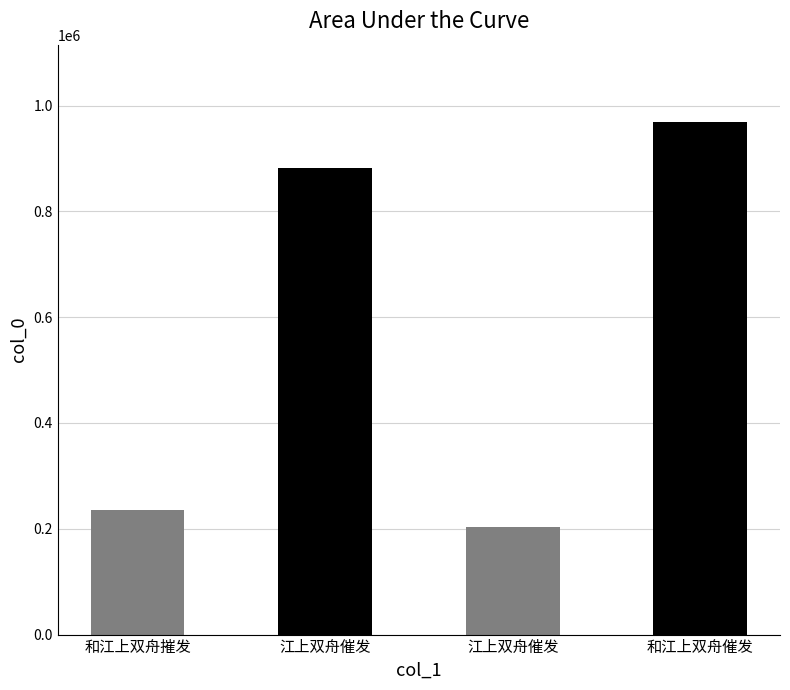

Where is the data nearest to the value 586471?

江上双舟催发